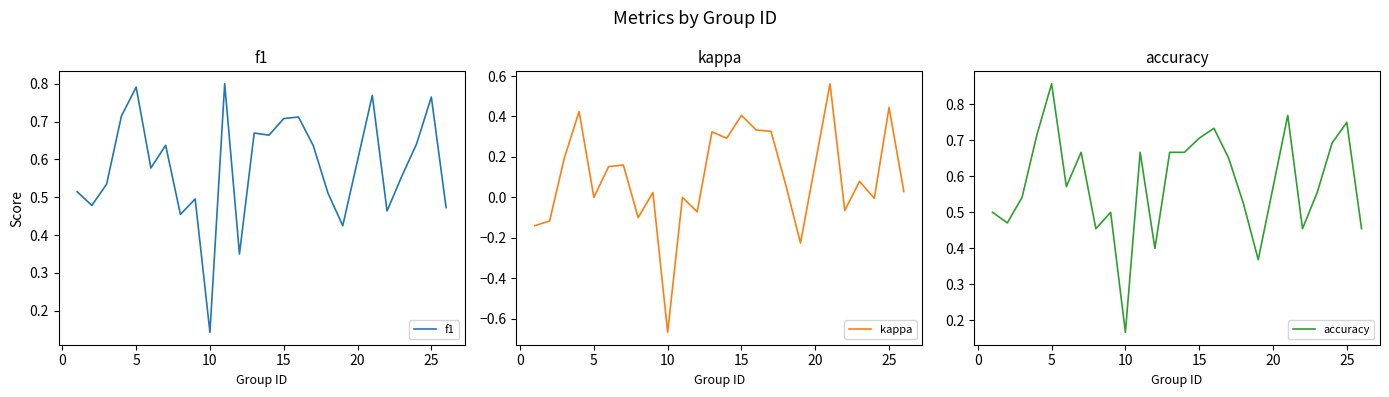

What is the difference between the maximum and minimum values in the kappa series?

1.2